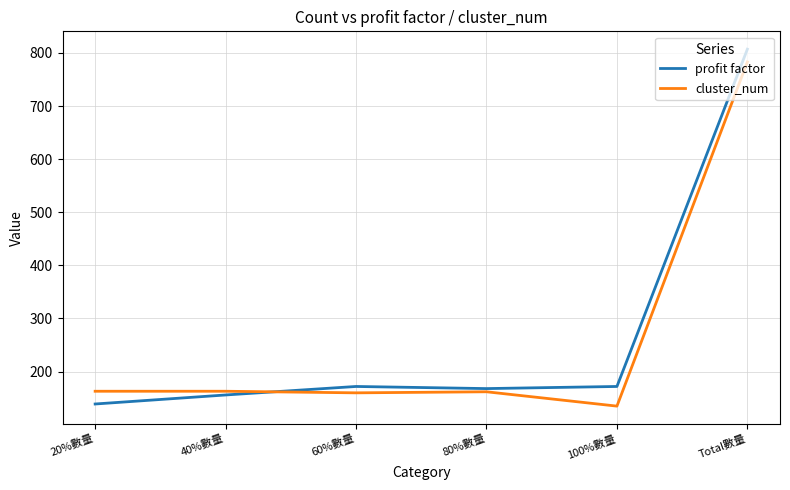

Is it true that profit factor equals 172 at 100%數量?

True